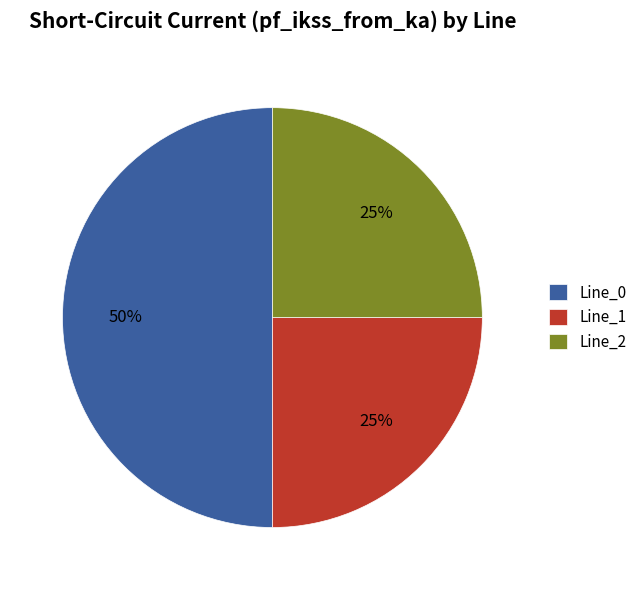

Which category accounts for the majority?

Line_0